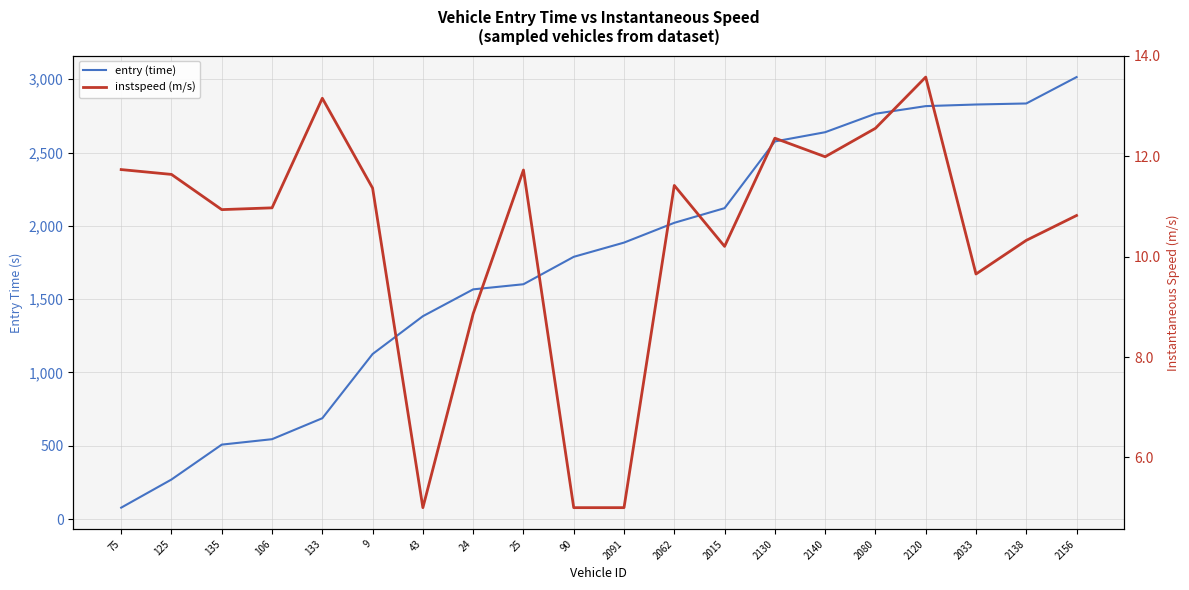

True or false: instspeed (m/s) and entry (time) cross at least once.

False